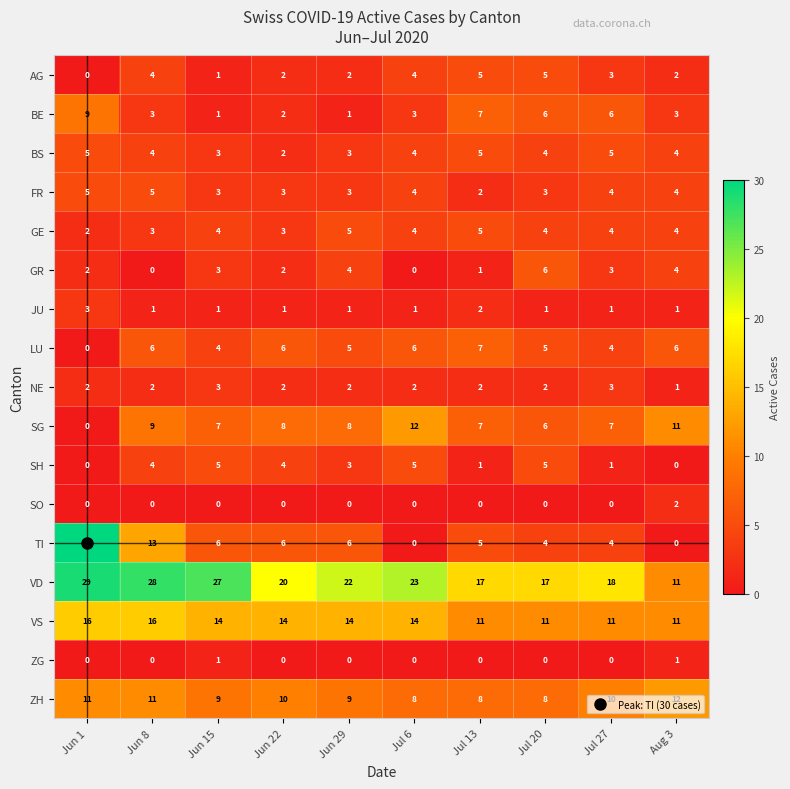

Which series has the largest range (max minus min)?

TI